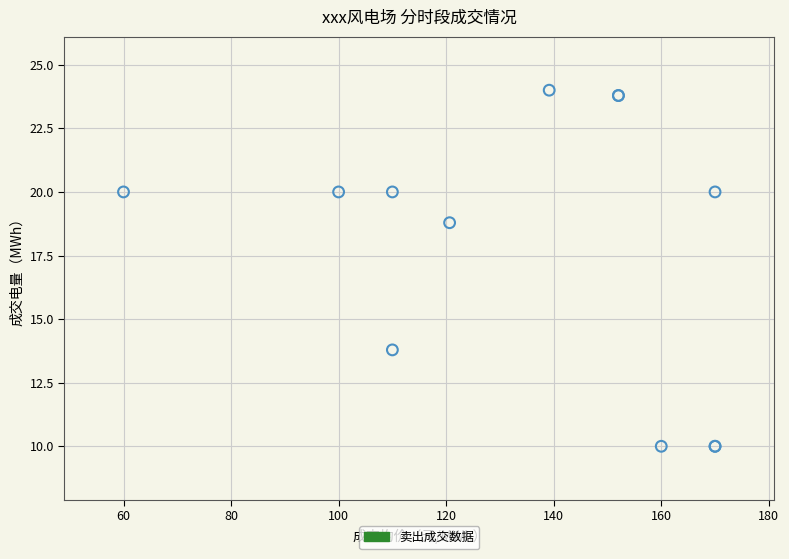

What Y value in the scatter plot is closest to 17?

18.8